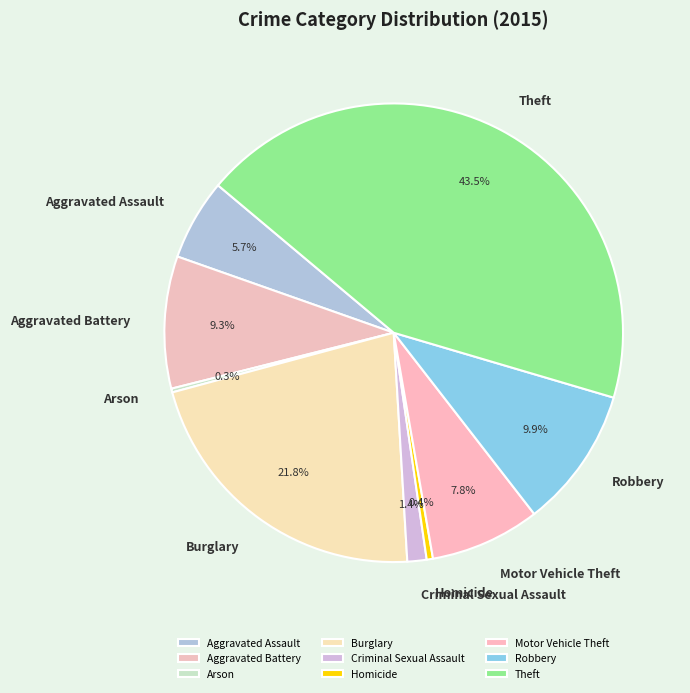

Does Aggravated Battery account for over 50% of the chart?

No